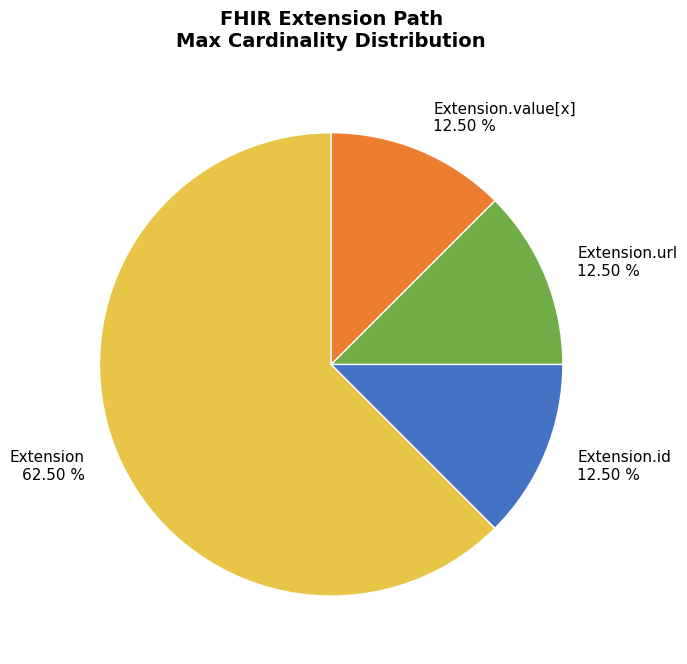

True or false: Extension.url accounts for 86% of the total.

False